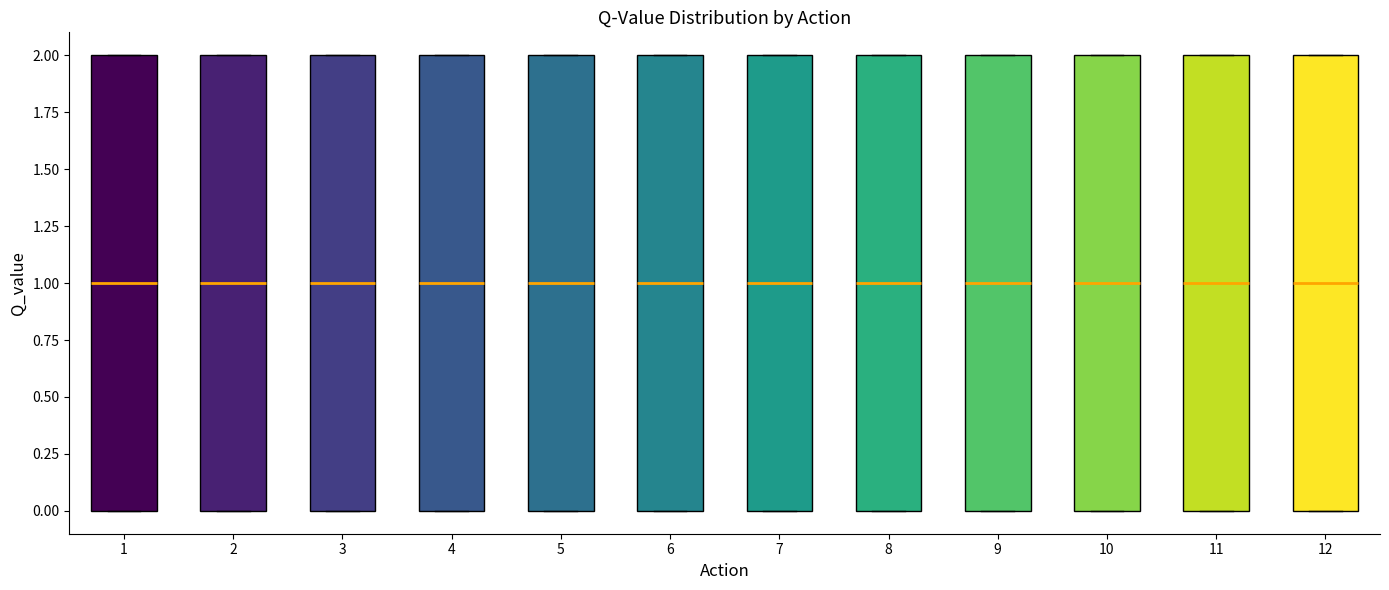

Reading left to right, read every box against the y-axis: the position of its median line, the range the box covers, and the ends of its whiskers. The values are not printed on the chart, so give them approximately, as read against the axis.

1: median 1, box 0 to 2, whiskers 0 to 2
2: median 1, box 0 to 2, whiskers 0 to 2
3: median 1, box 0 to 2, whiskers 0 to 2
4: median 1, box 0 to 2, whiskers 0 to 2
5: median 1, box 0 to 2, whiskers 0 to 2
6: median 1, box 0 to 2, whiskers 0 to 2
7: median 1, box 0 to 2, whiskers 0 to 2
8: median 1, box 0 to 2, whiskers 0 to 2
9: median 1, box 0 to 2, whiskers 0 to 2
10: median 1, box 0 to 2, whiskers 0 to 2
11: median 1, box 0 to 2, whiskers 0 to 2
12: median 1, box 0 to 2, whiskers 0 to 2